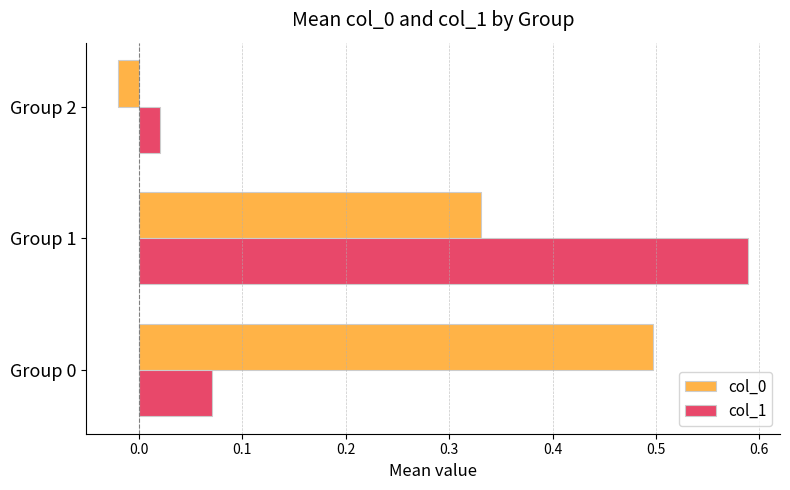

At how many categories does at least one series exceed 0?

3